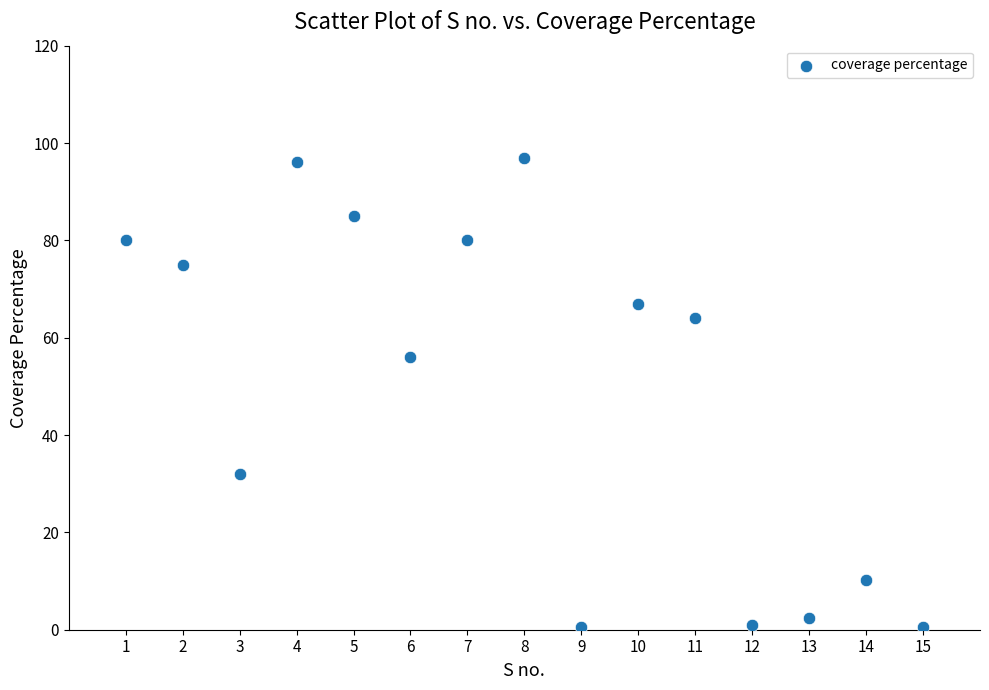

What Y value in the scatter plot is closest to 48?

56.0